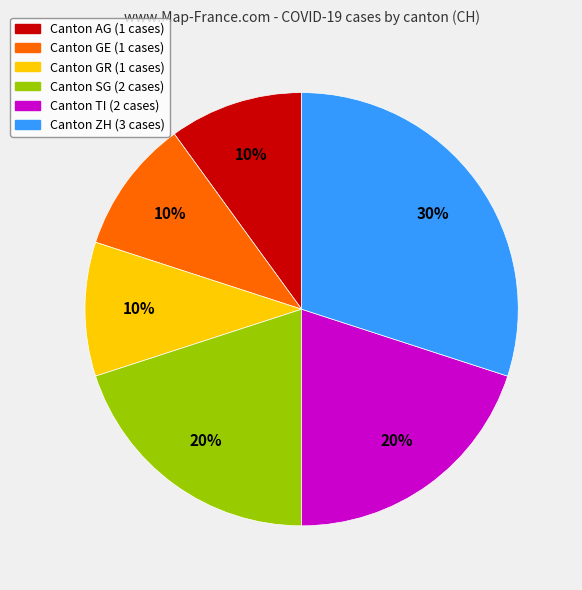

To the nearest percent, what is the average slice percentage?

17%